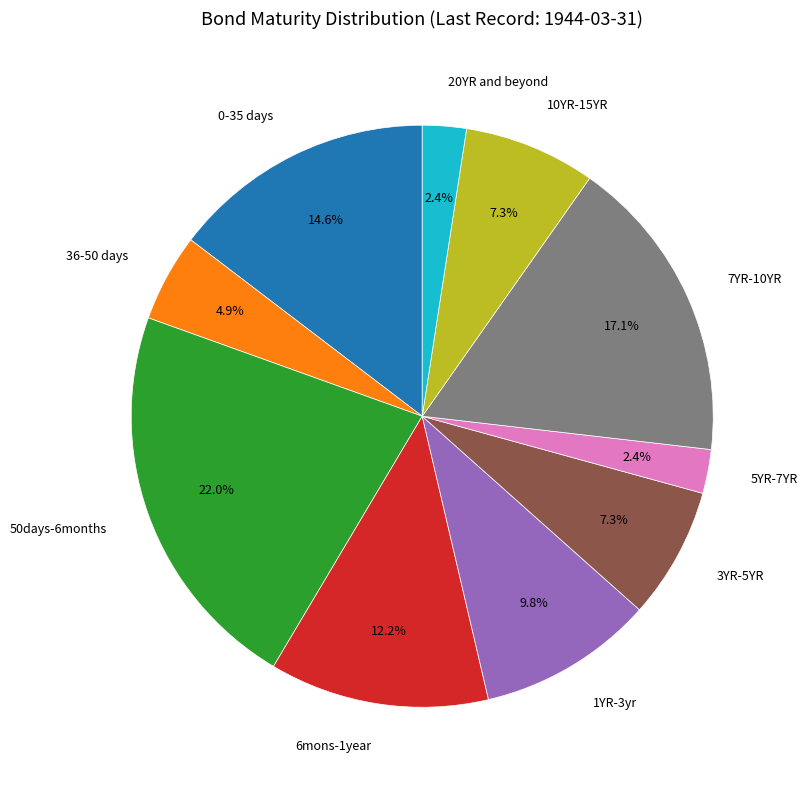

Is there any slice that represents more than half of the pie?

No